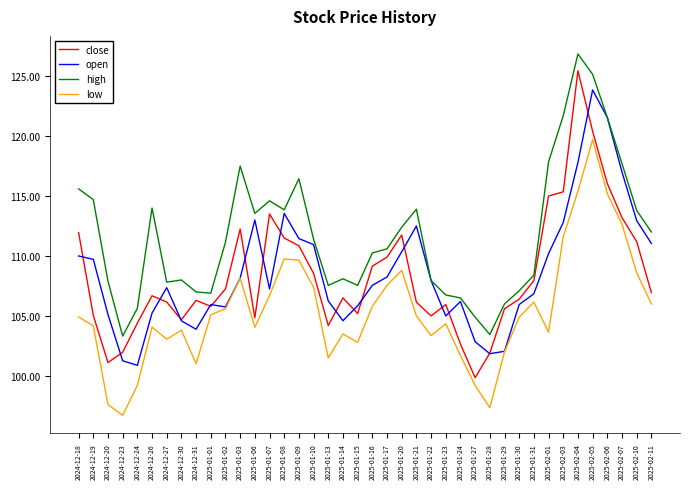

What is the sum of the high values at 2025-01-14 and 2025-01-10?

219.5